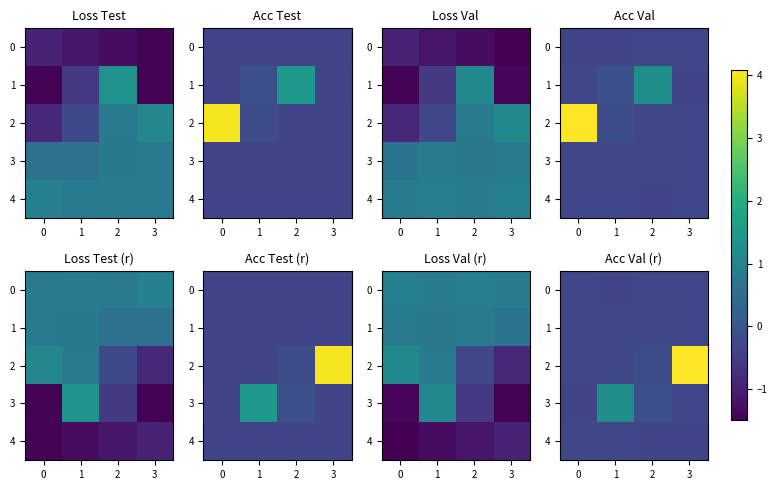

What is the spread (max minus min) of values at 3?

4.4